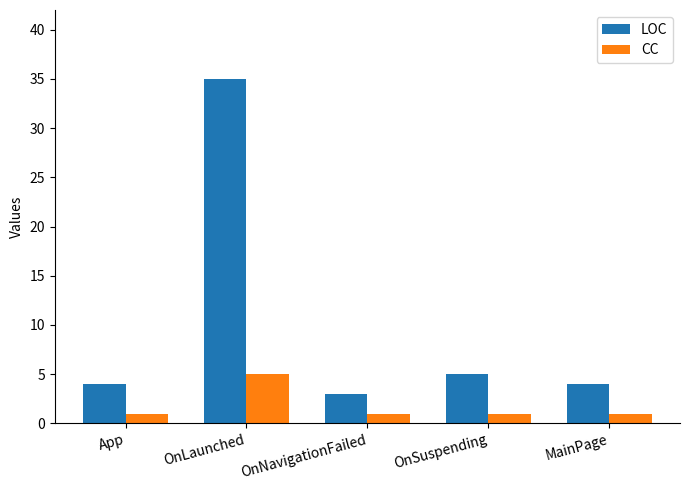

What is the average value of the CC series?

2